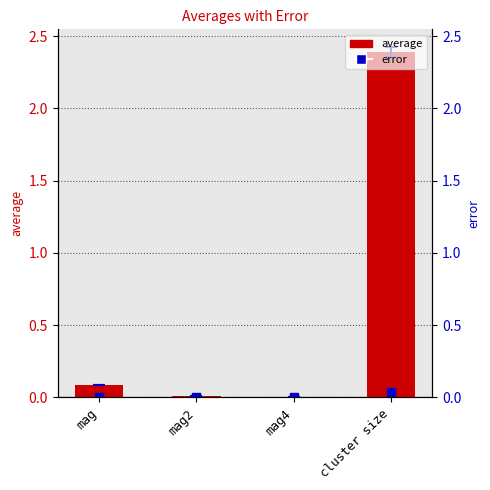

What are all the series names shown in the legend?

average, error